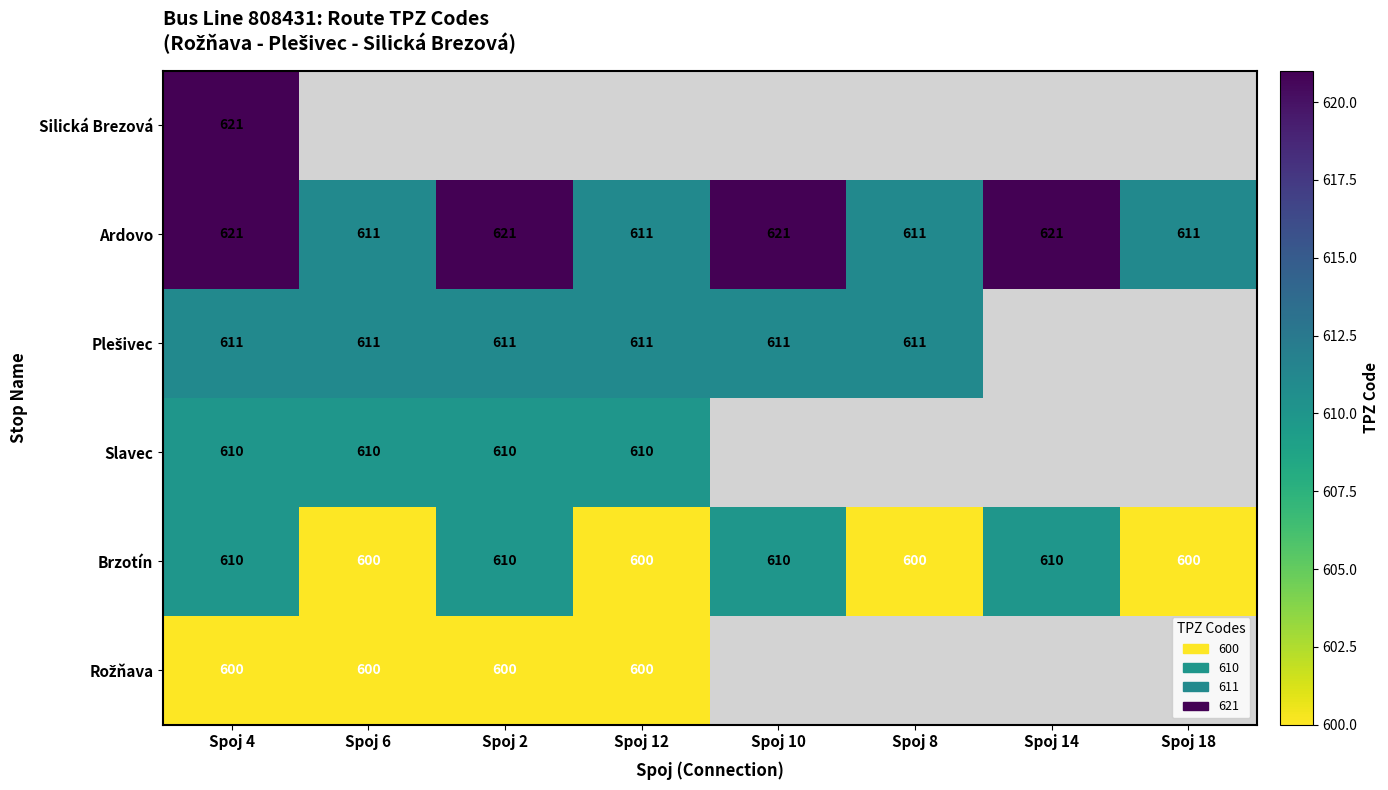

The value of Slavec at Spoj 6 is 134. True or false?

False